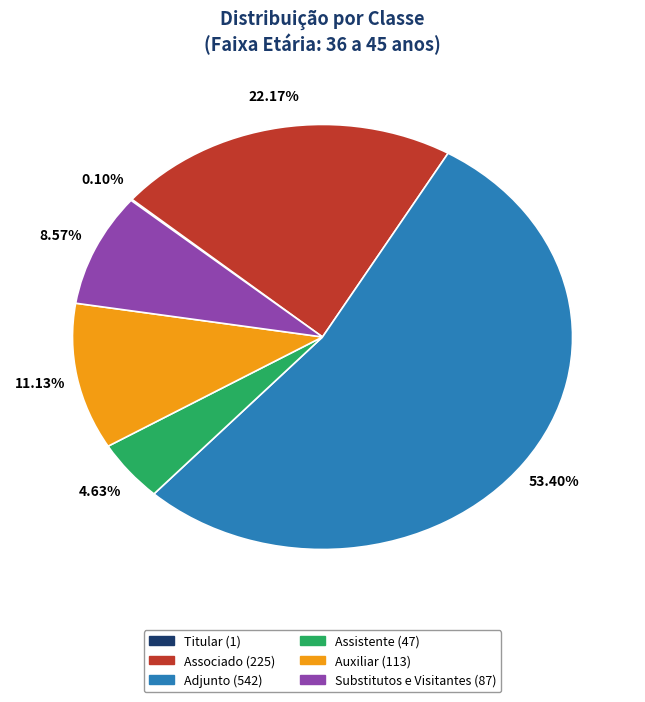

To the nearest percent, what is the combined percentage of Auxiliar and Assistente?

16%